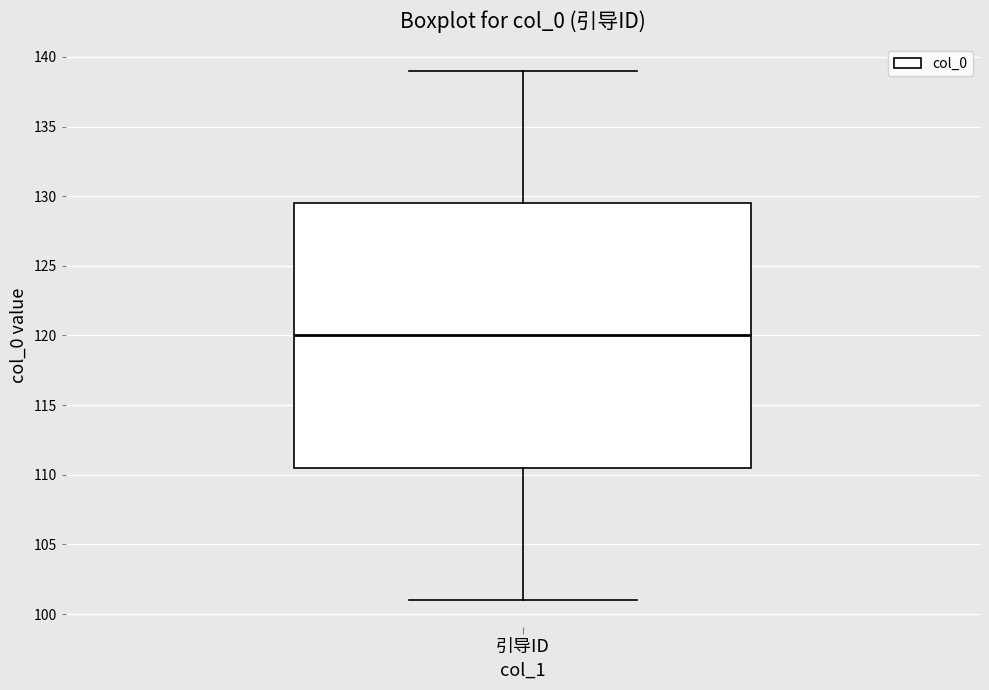

Read this box plot against the y-axis: the position of the median line, the range covered by the box, and the ends of both whiskers. The values are not printed on the chart, so give them approximately, as read against the axis.

median 120.0, box 110.5 to 129.5, whiskers 101.0 to 139.0